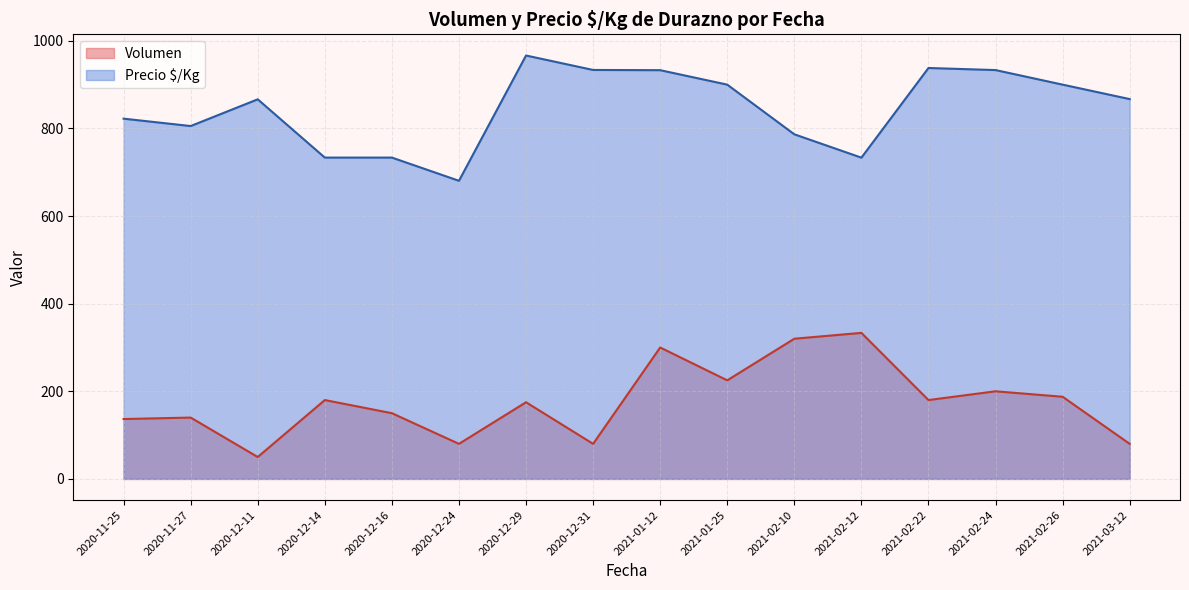

Which label corresponds to the smallest value in the chart?

2020-12-11